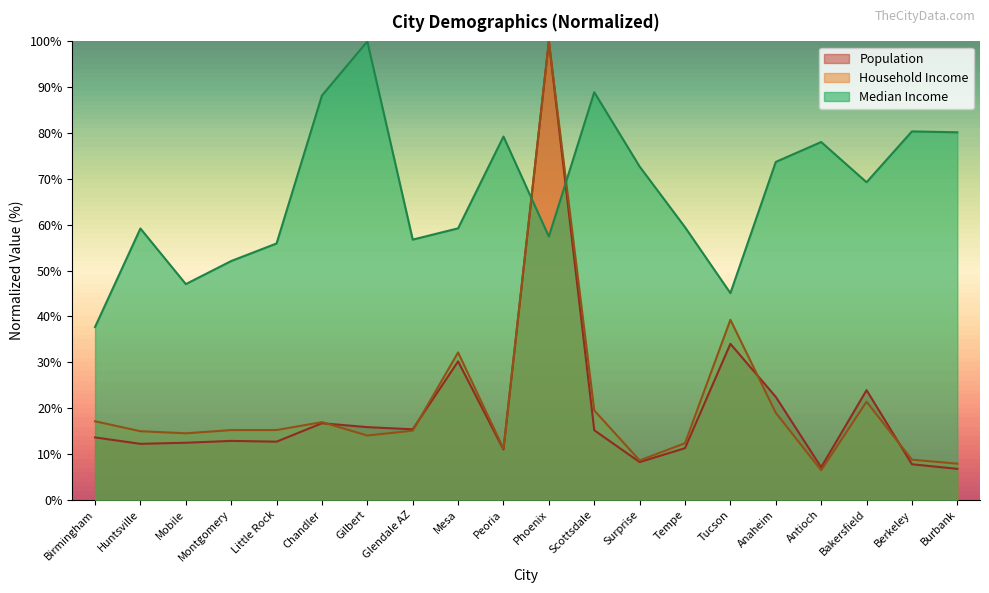

What is the sum of all Median Income values?

1340.4